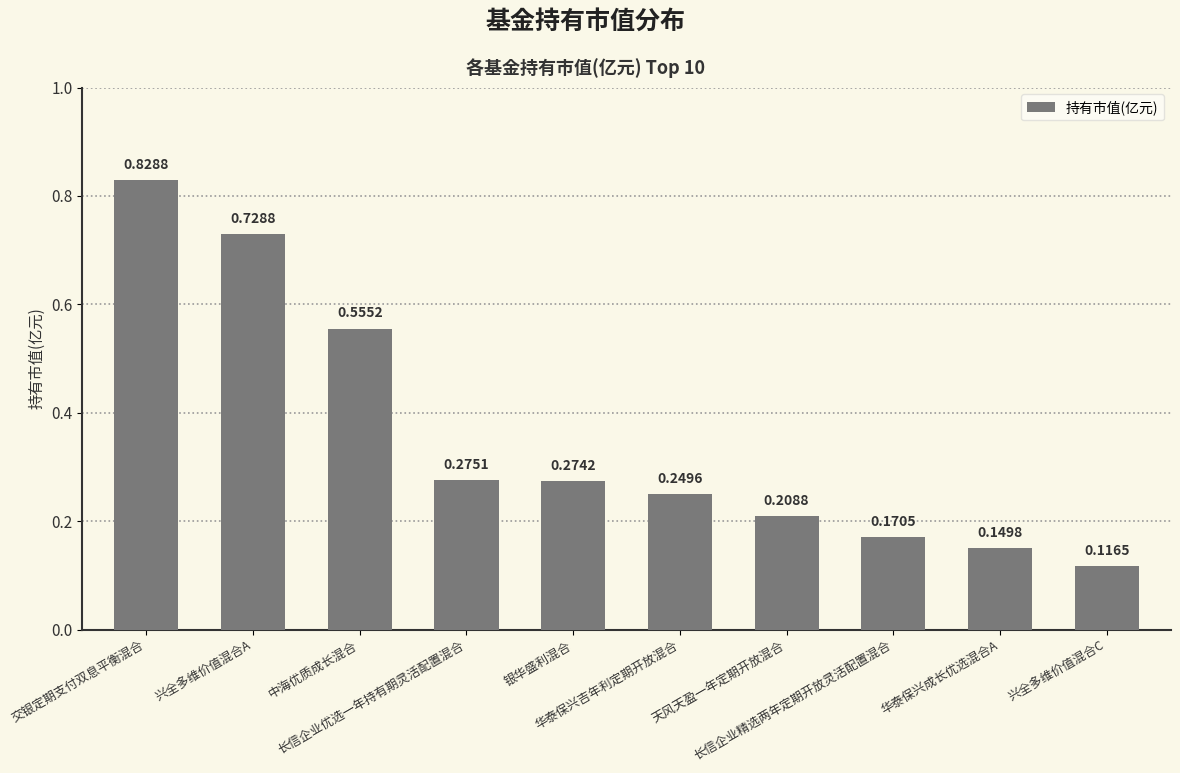

What is the label of the 1st bar from the left?

交银定期支付双息平衡混合